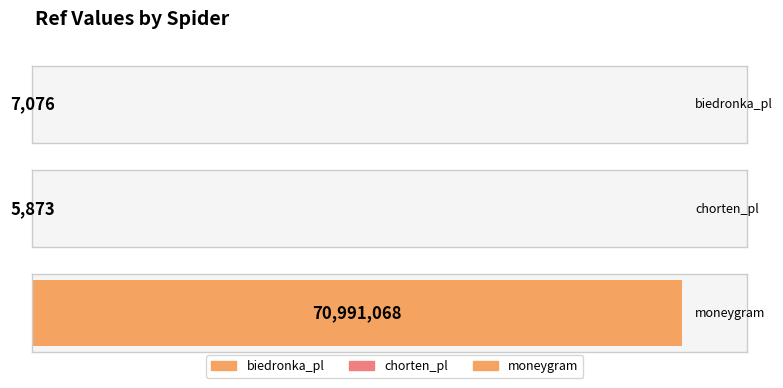

What position from the right is biedronka_pl?

3